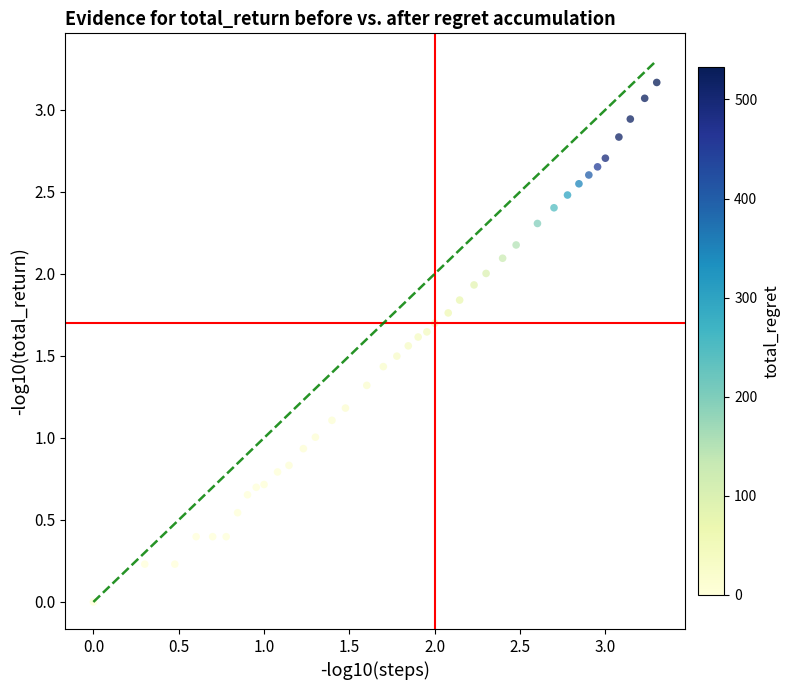

What is the range of Y values (max minus min)?

3.2